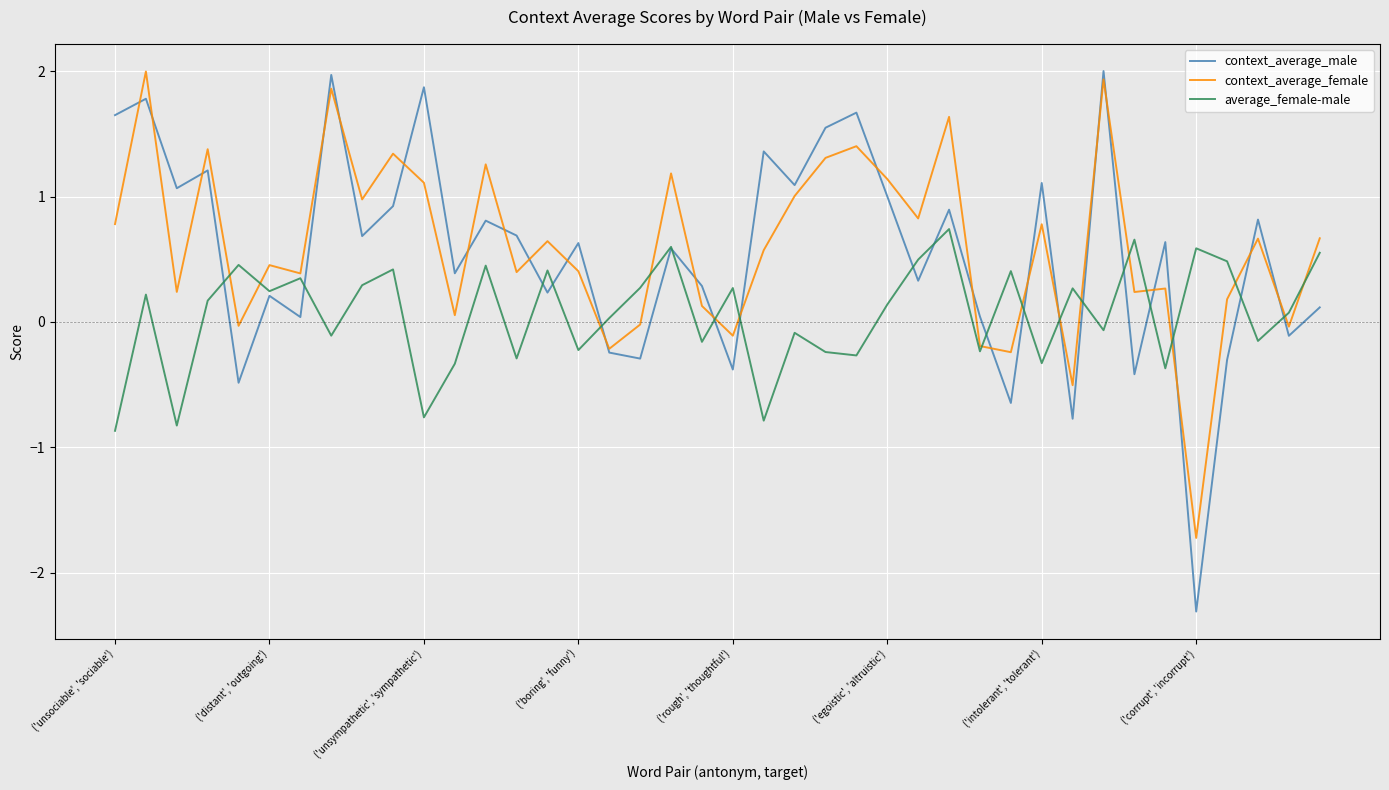

What is the greatest value displayed?

2.0